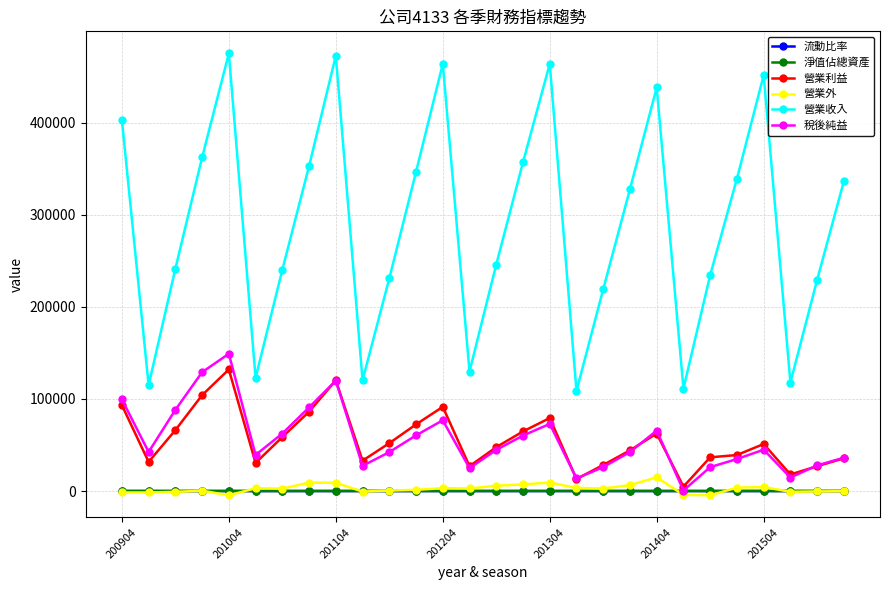

Which series has the largest range (max minus min)?

營業收入